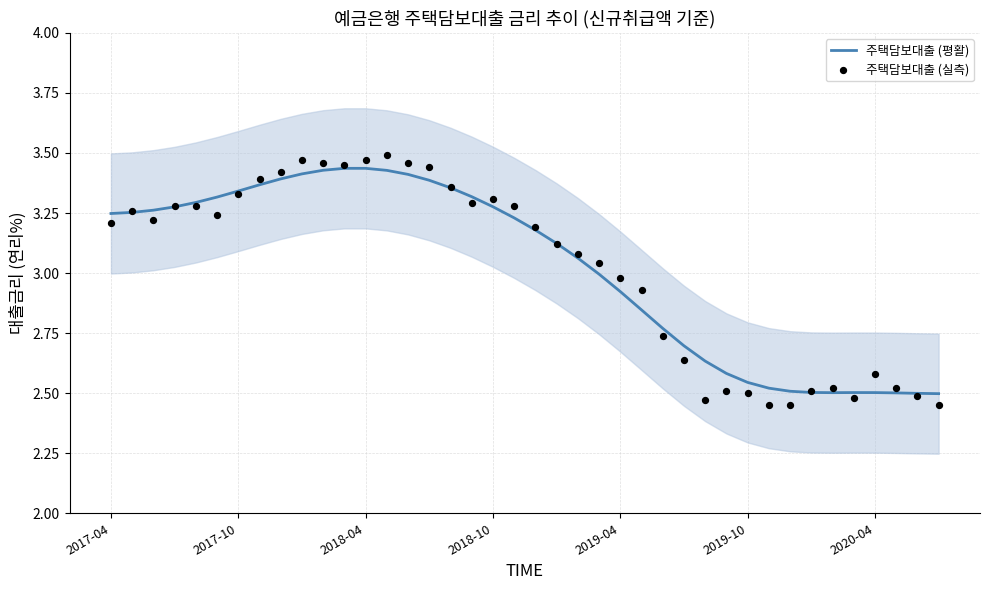

Is the value of 주택담보대출 (평활) at 8 greater than the value of 주택담보대출 (실측) at 12?

No